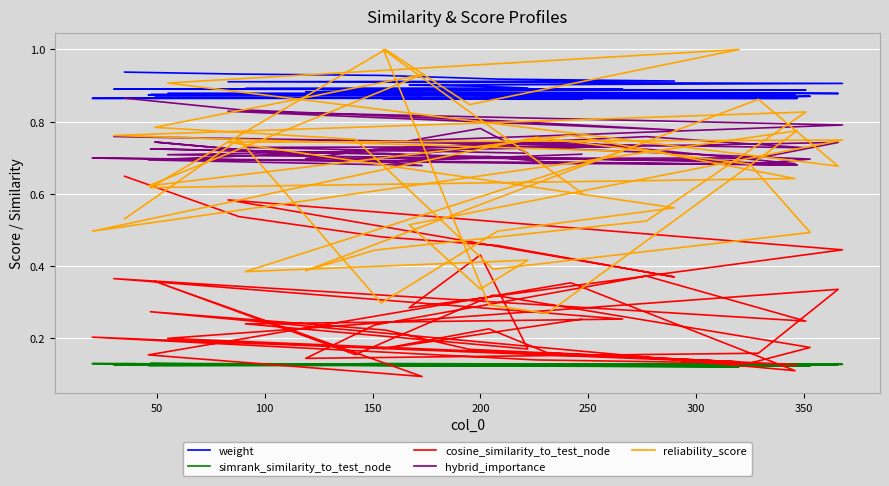

What is the spread (max minus min) of values at 250?

0.8